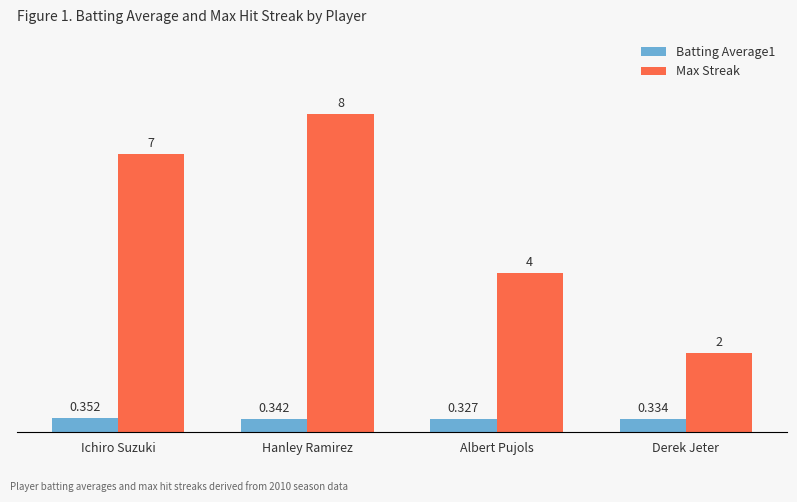

How many Max Streak values are between 4 and 8?

3